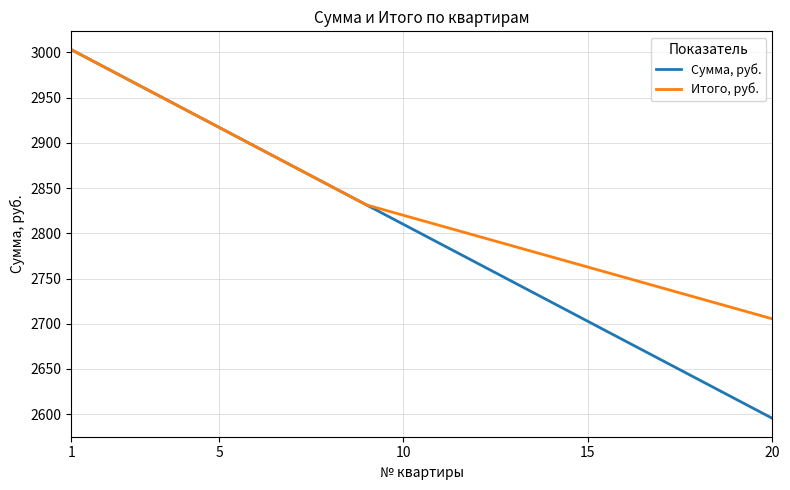

Which series has the largest total across all categories?

Итого, руб.